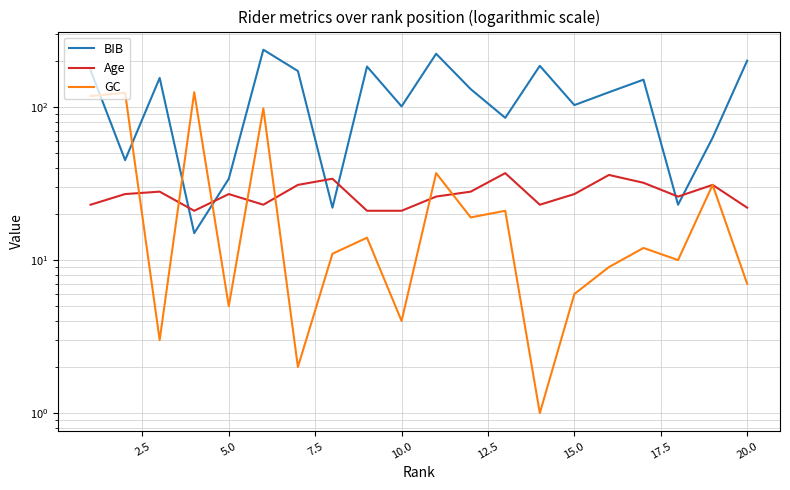

What is the value of the Age point at the 9th from the left?

21